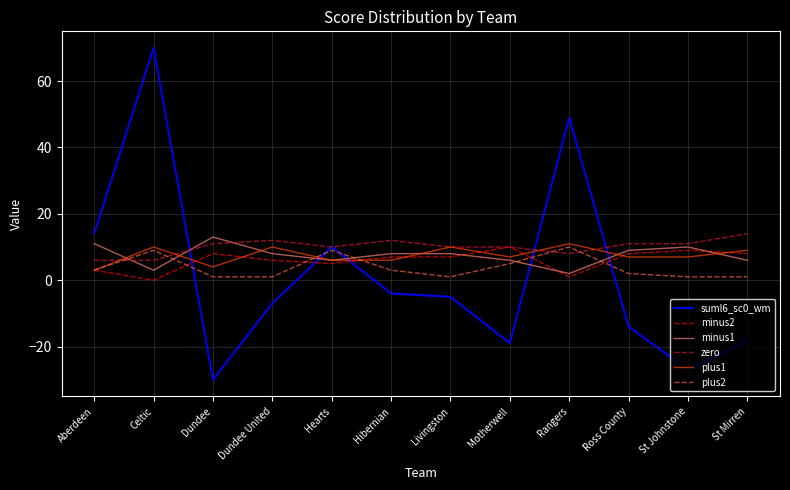

Is it true that suml6_sc0_wm equals -7 at Dundee United?

True